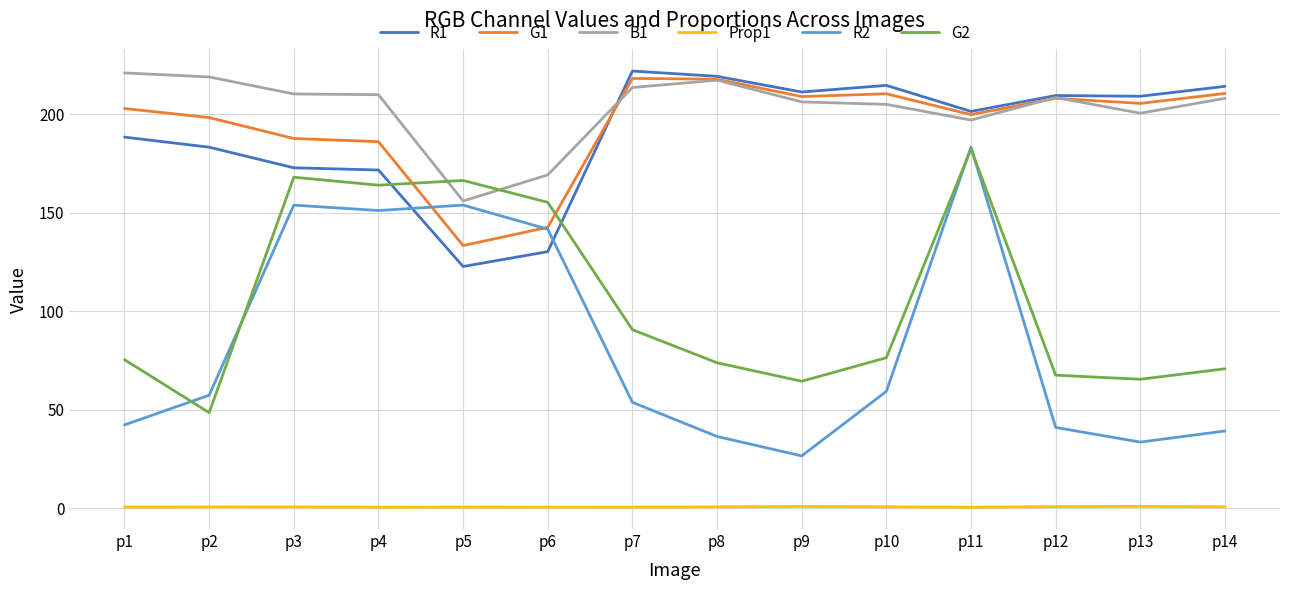

Which series ends up on top after the final intersection of G2 and R1?

R1